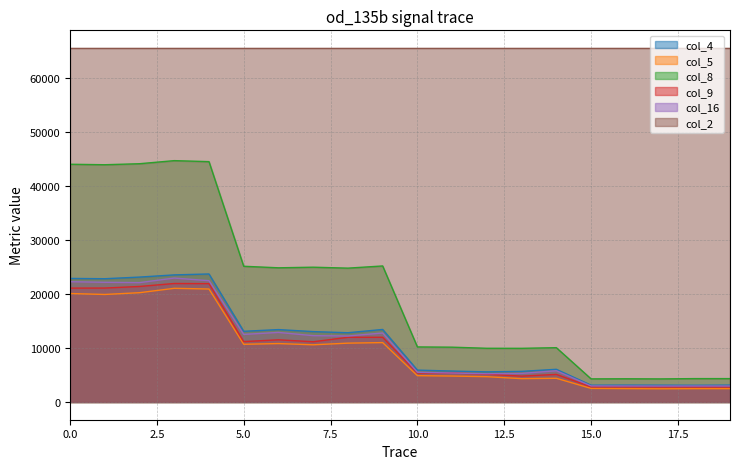

True or false: col_2 and col_4 cross at least once.

False